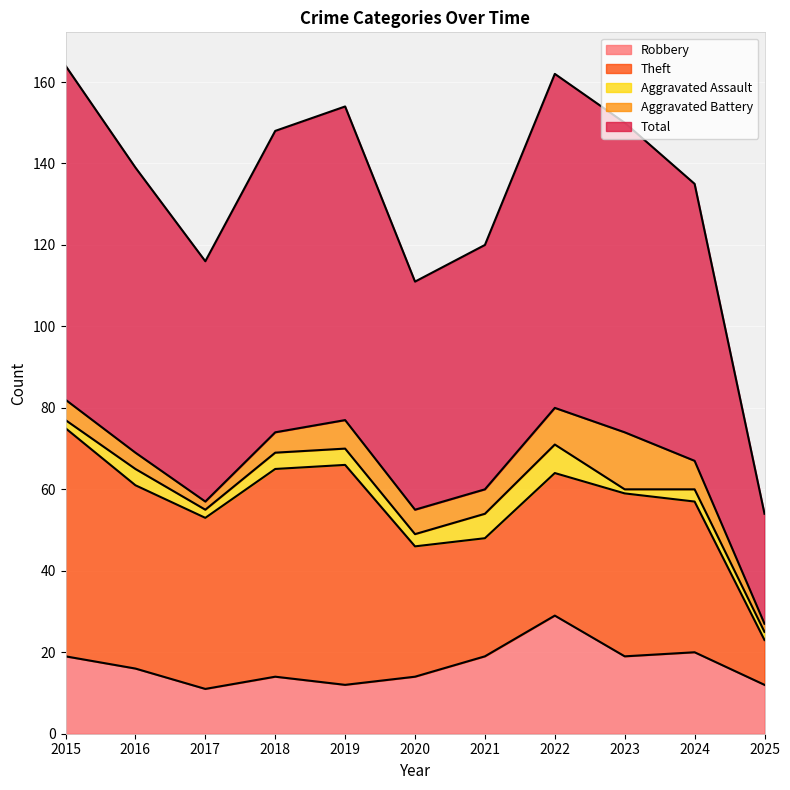

The value of Total at 2023 is 23. True or false?

False